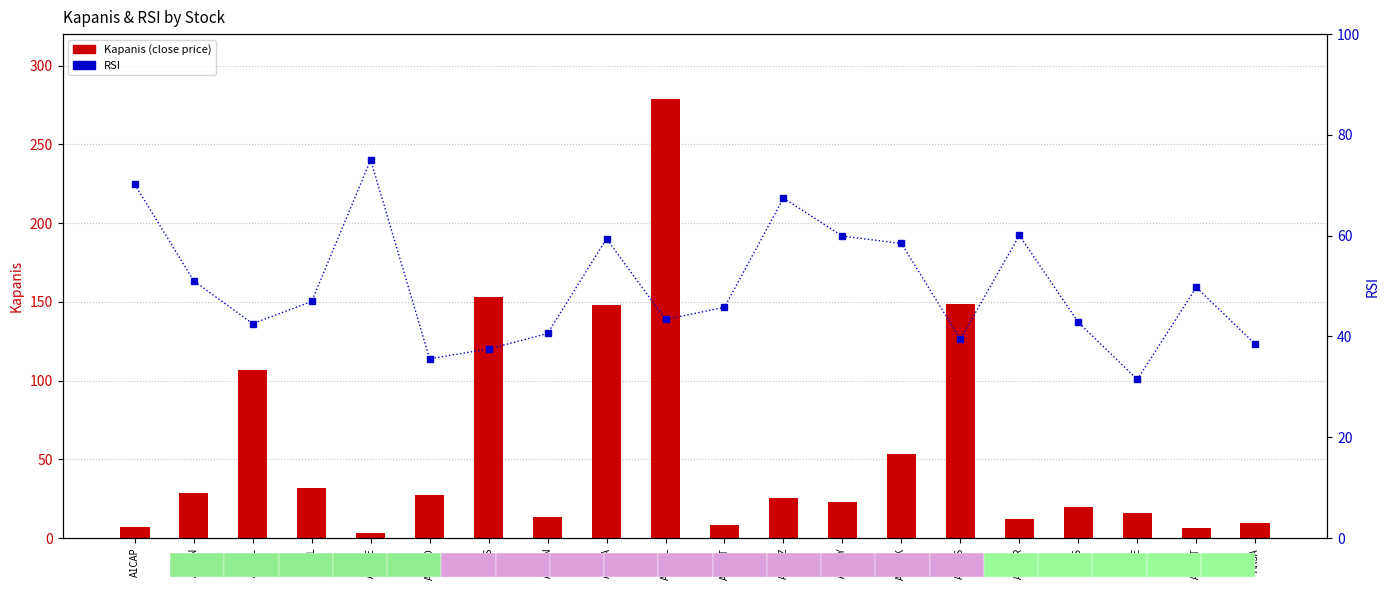

What value does the RSI series have at AKENR?

60.1